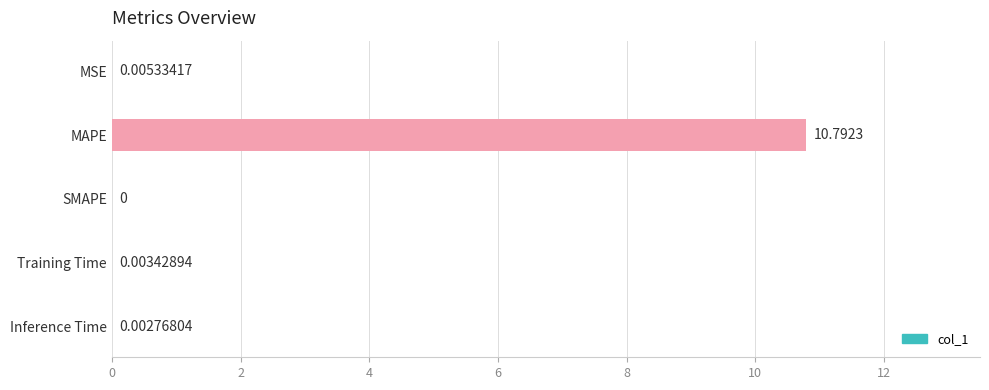

What is the change in value from MSE to MAPE?

+10.8